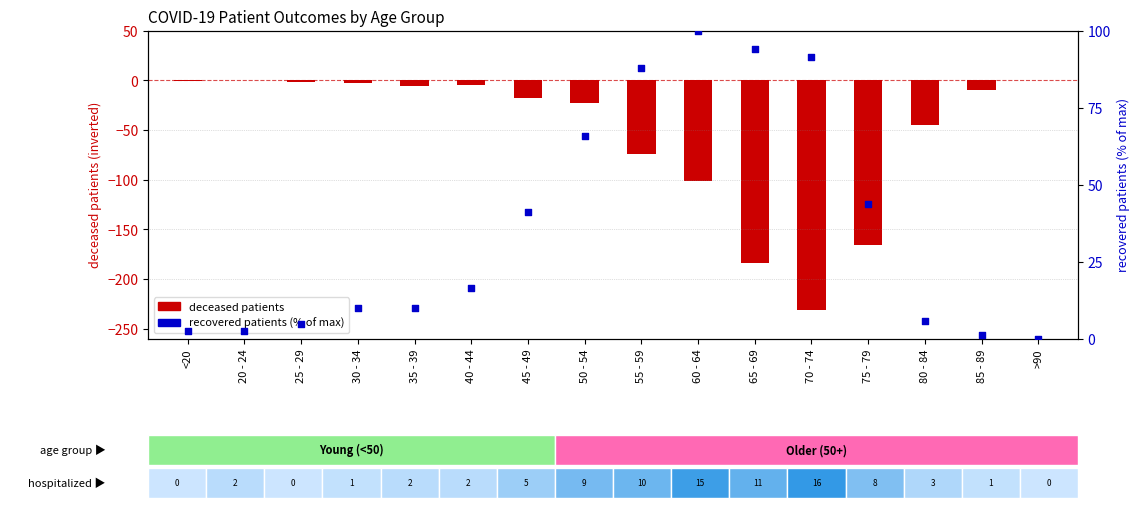

At how many categories does at least one series exceed -59?

16